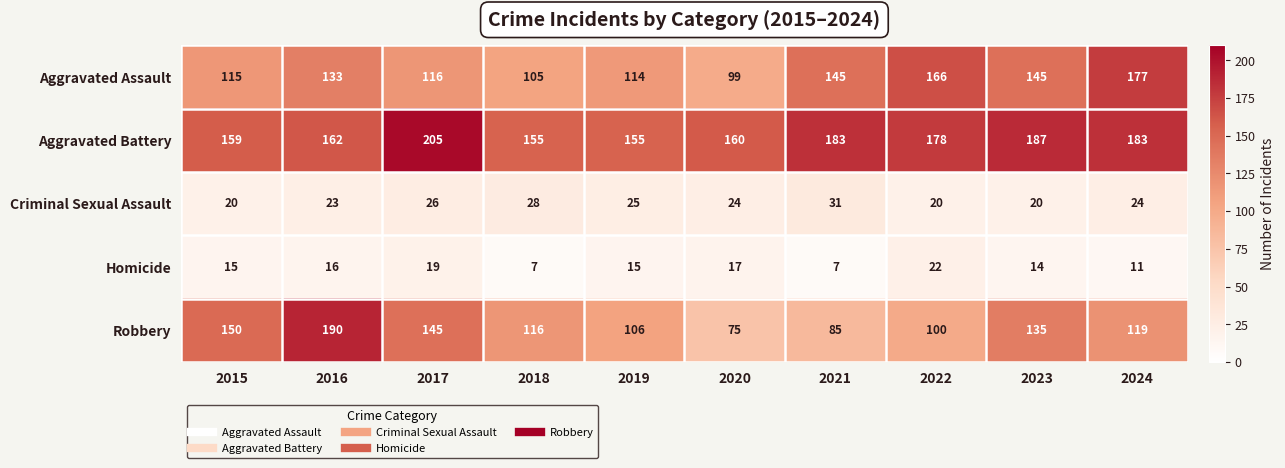

What is the spread (max minus min) of values at 2017?

186